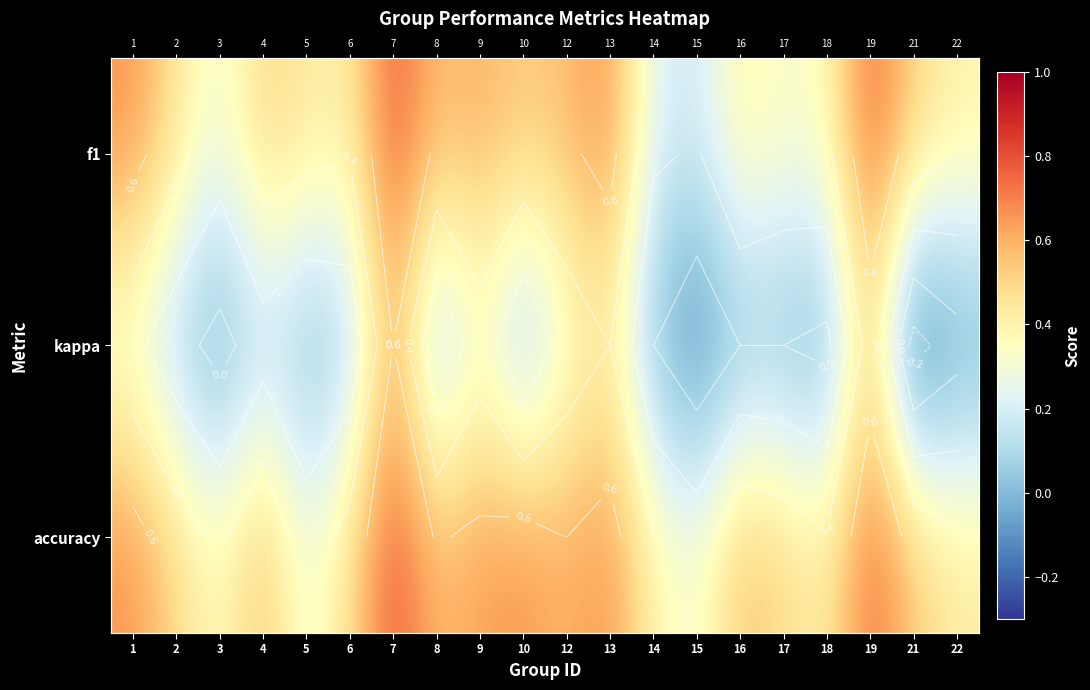

List the labels in order of kappa value, smallest first.

21, 15, 22, 3, 18, 5, 8, 10, 14, 16, 17, 6, 2, 4, 1, 12, 9, 13, 19, 7